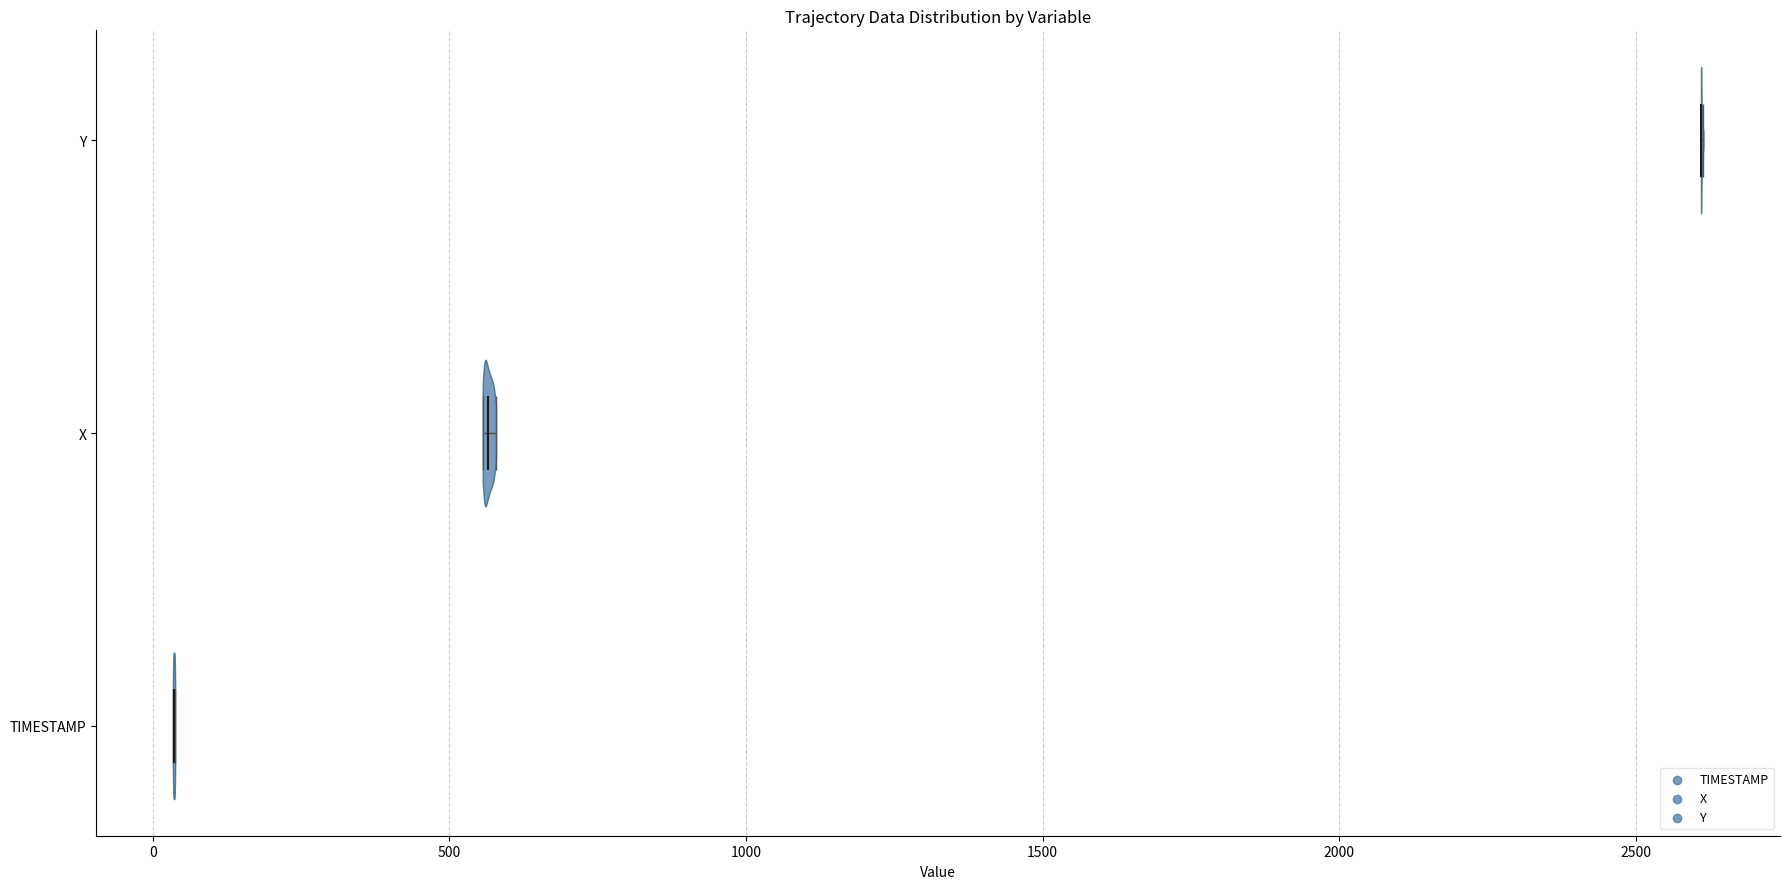

Which violin has the furthest to the right median line?

Y